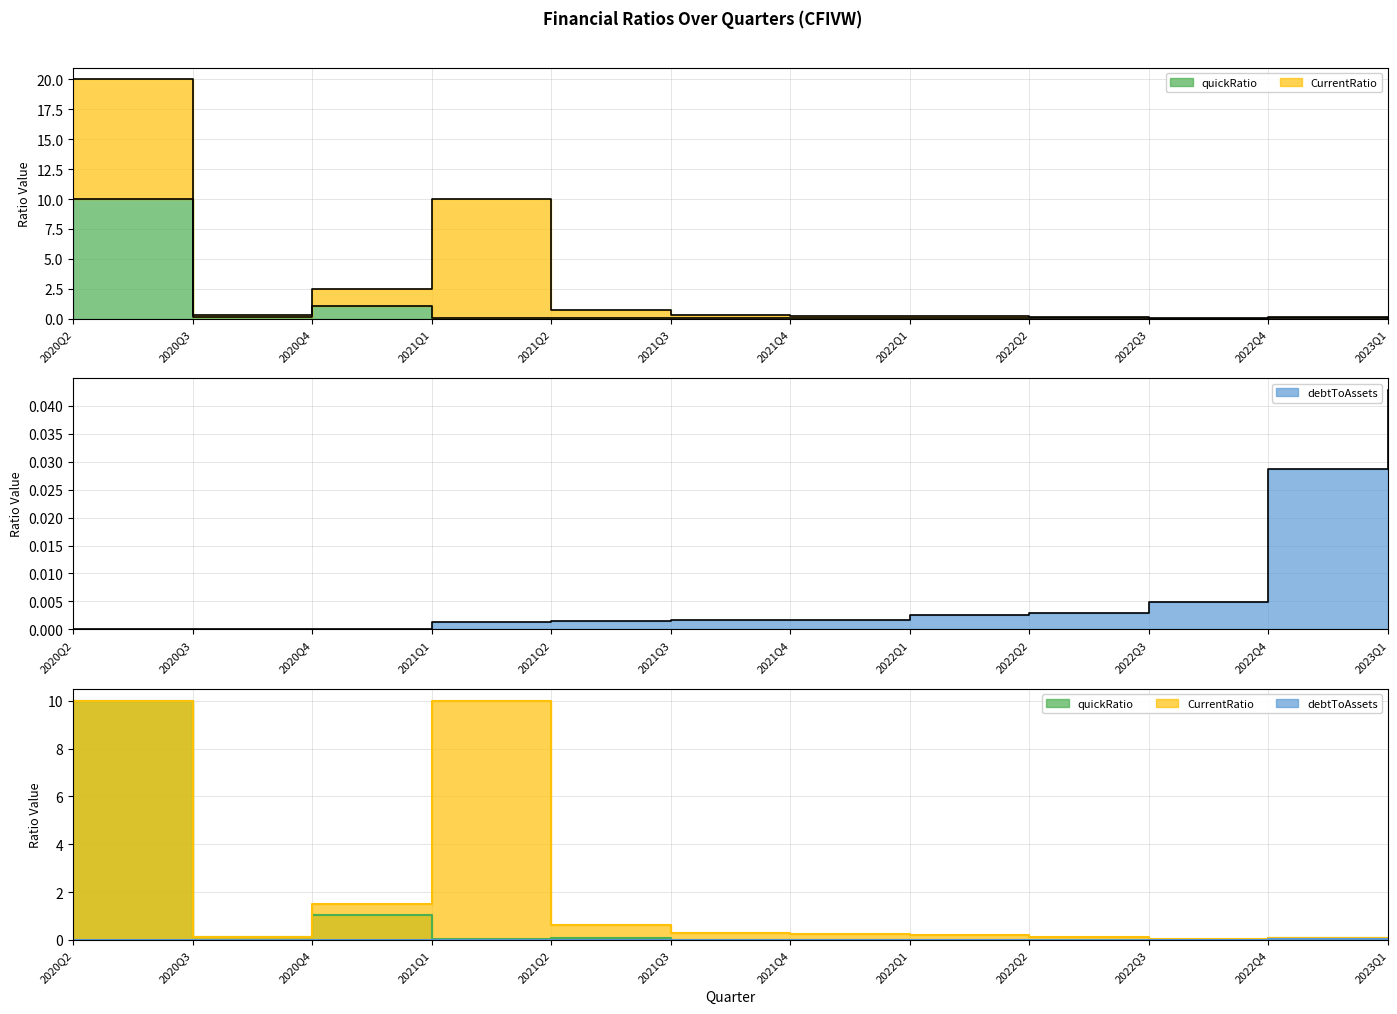

Is it true that quickRatio equals 0.0 at 2022Q2?

False